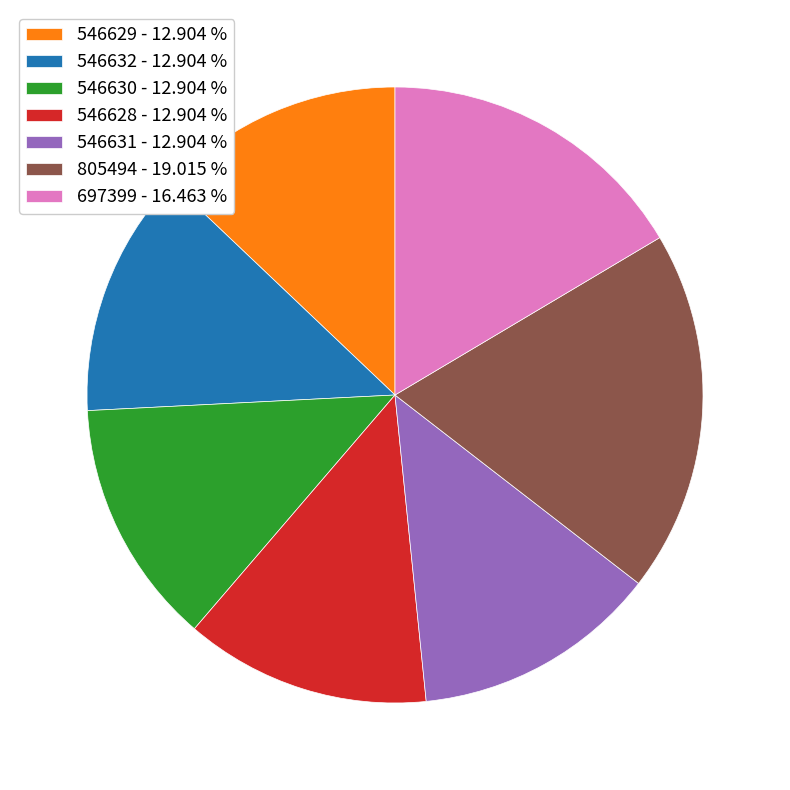

Approximately how many times larger is the value at 546628 - 12.904 % compared to 546632 - 12.904 %?

1.0